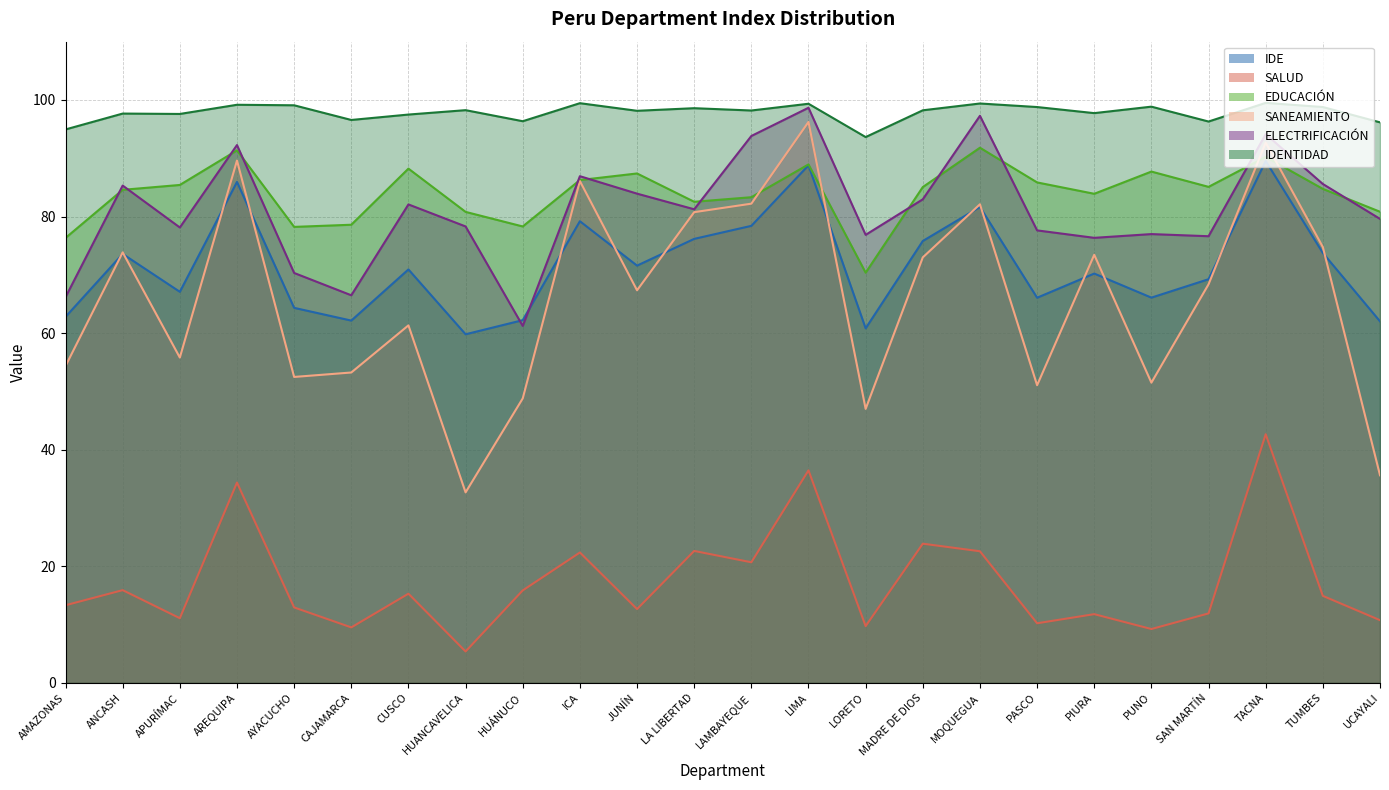

What is the difference between the maximum and minimum values in the SANEAMIENTO series?

63.6